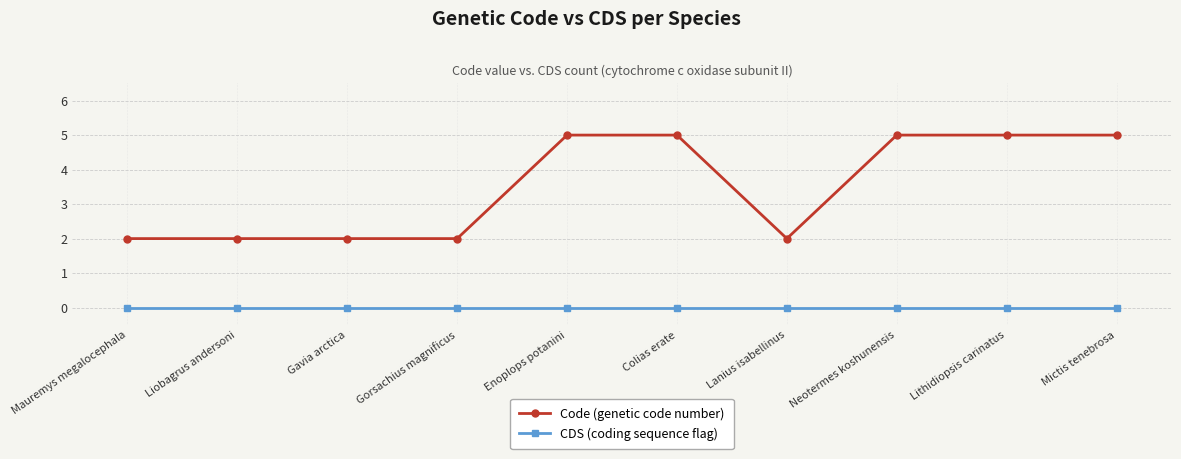

Which series has the largest range (max minus min)?

Code (genetic code number)